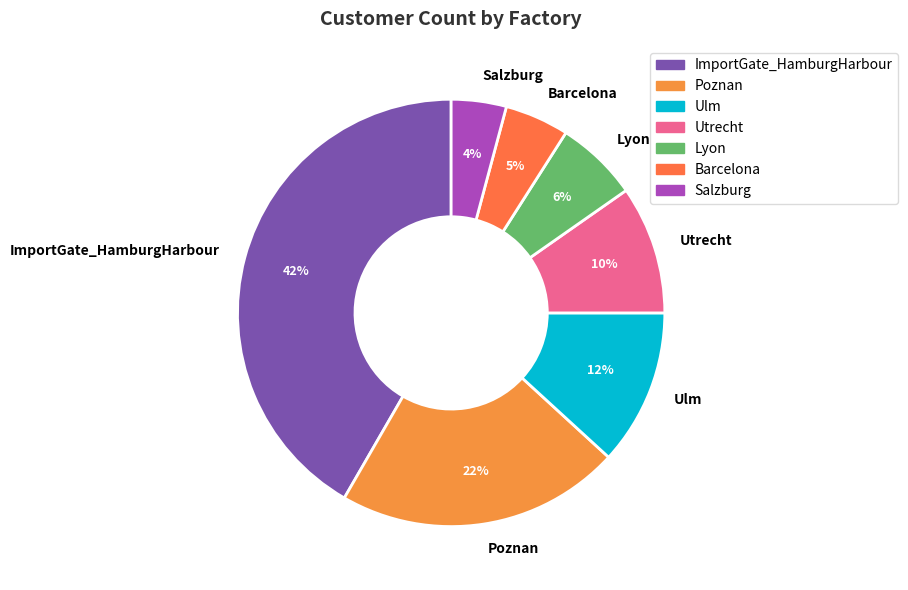

How many segments does this pie chart have?

7